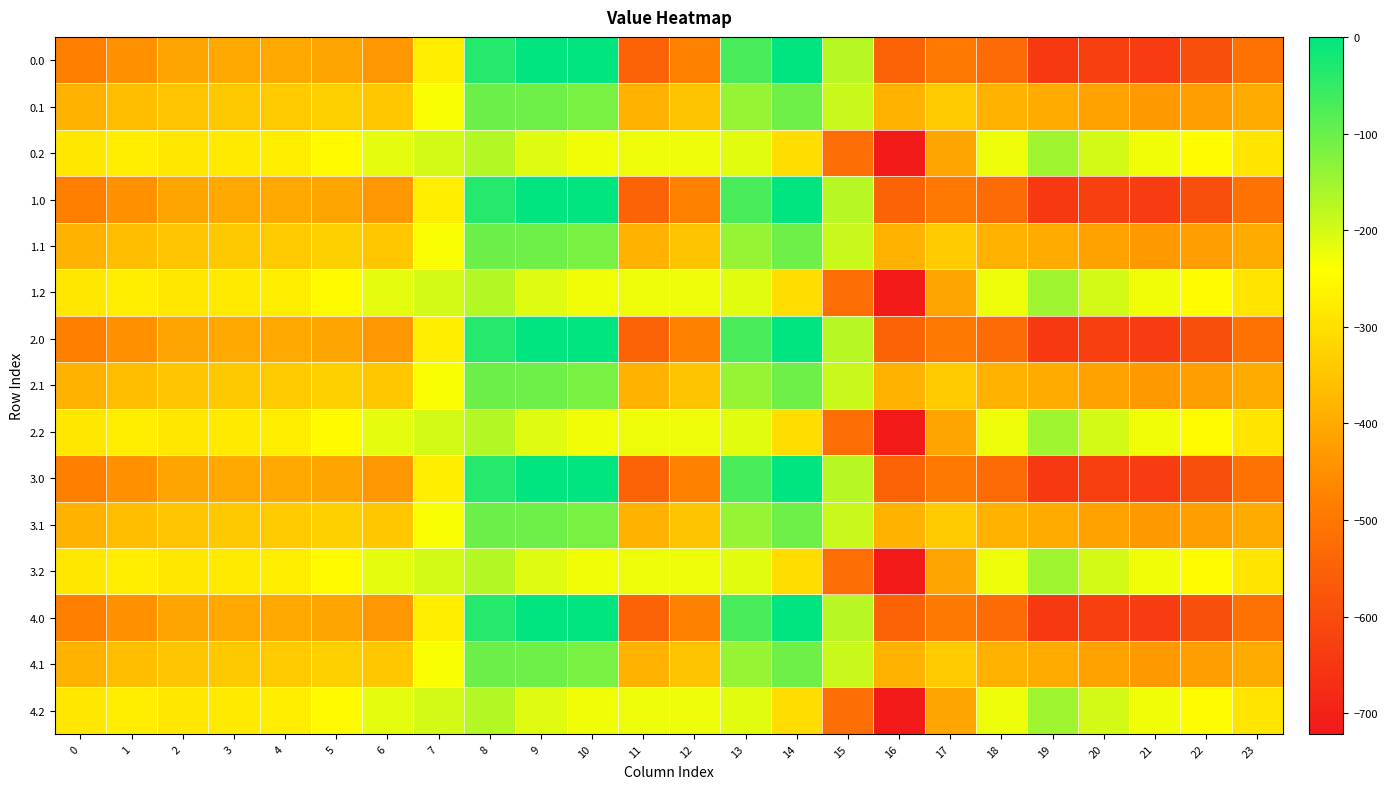

At 1, list the series in order from largest to smallest.

0.2, 1.2, 2.2, 3.2, 4.2, 0.1, 1.1, 2.1, 3.1, 4.1, 0.0, 1.0, 2.0, 3.0, 4.0